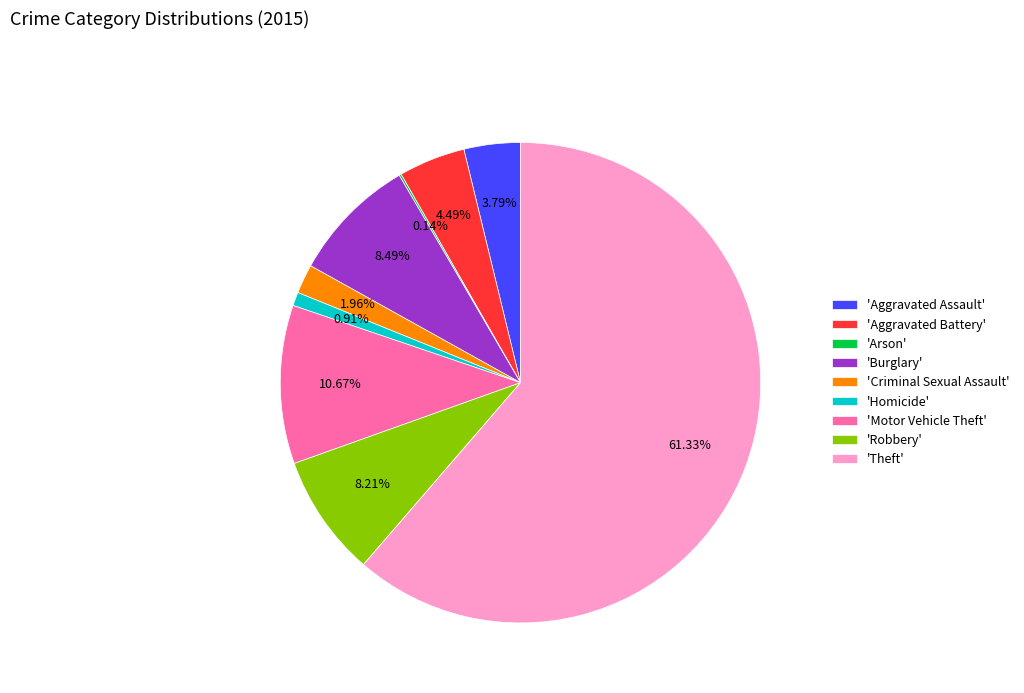

To the nearest percent, what is the average slice percentage?

11%